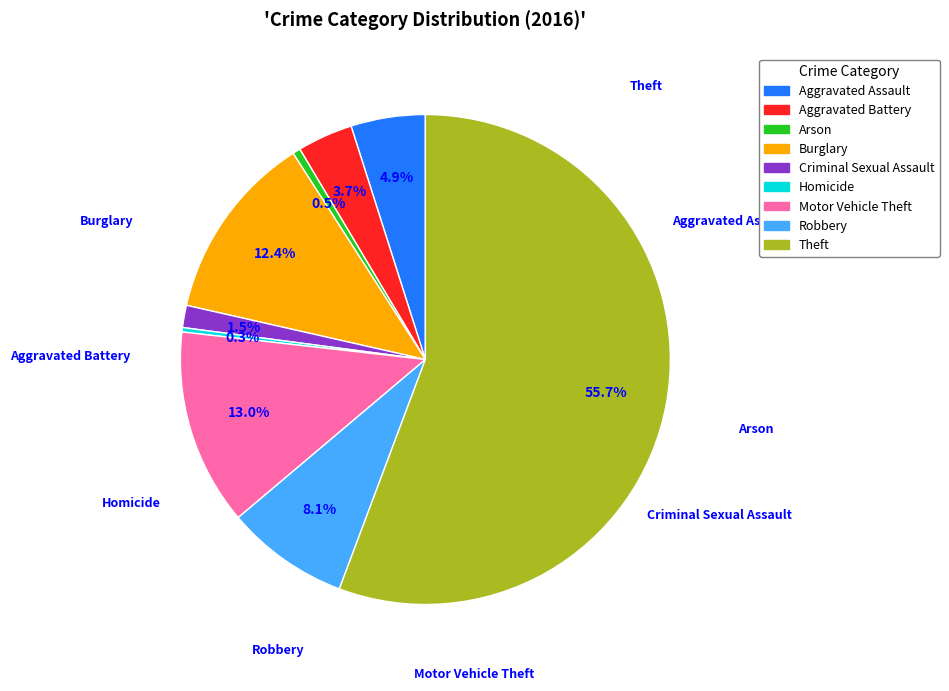

True or false: Motor Vehicle Theft accounts for 13% of the total.

True